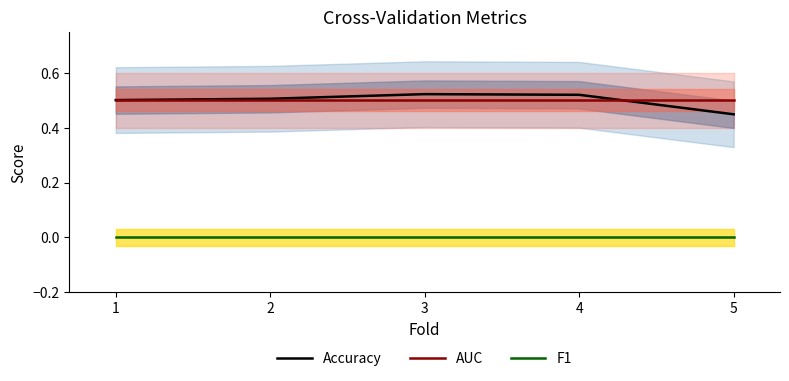

True or false: F1 has more than 2 points higher than both neighbors.

False